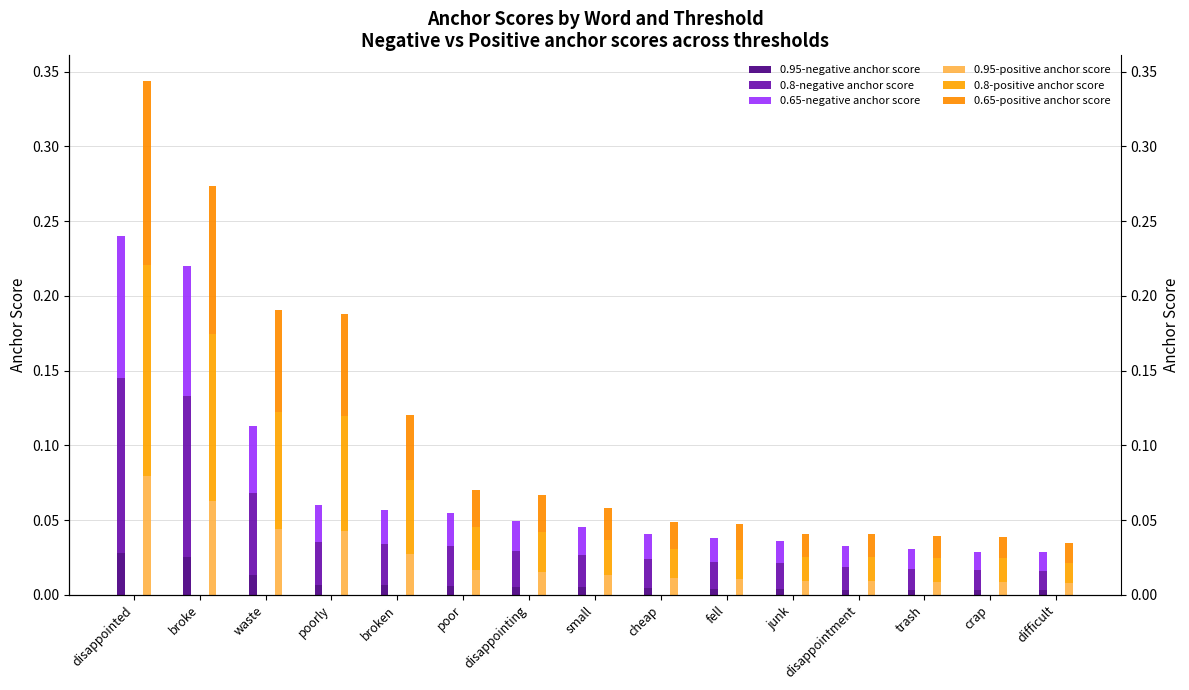

Between waste and poor, which series saw the biggest shift?

0.8-positive anchor score